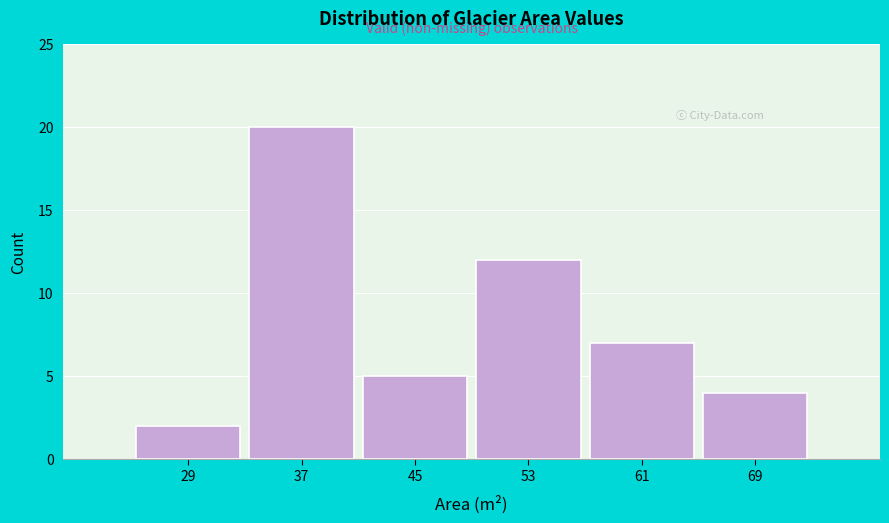

Reading left to right, list all the values displayed in this chart.

29=2	37=20	45=5	53=12	61=7	69=4